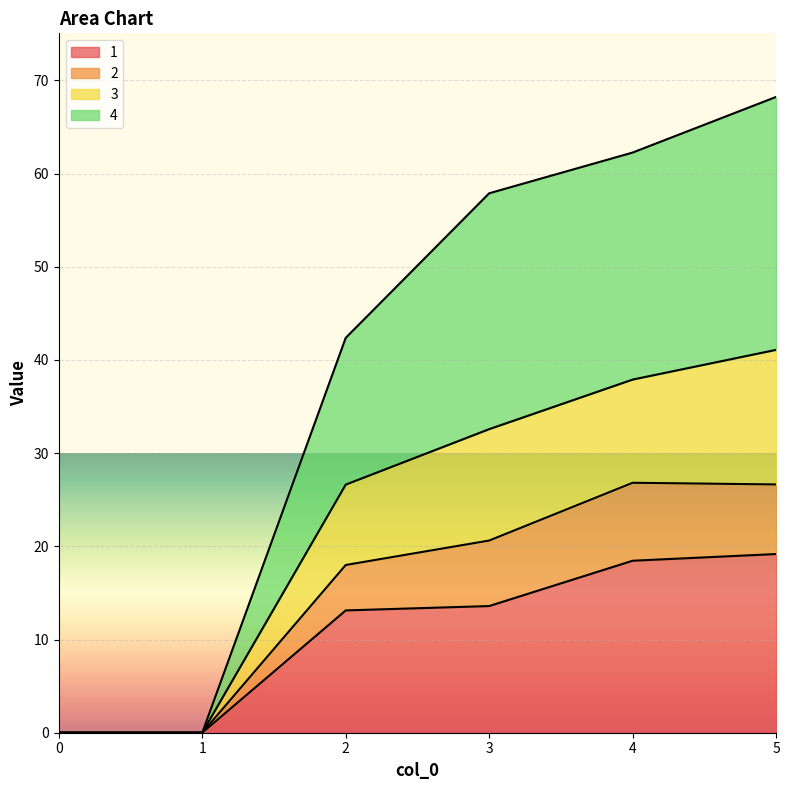

True or false: 2 has more than 1 points higher than both neighbors.

False